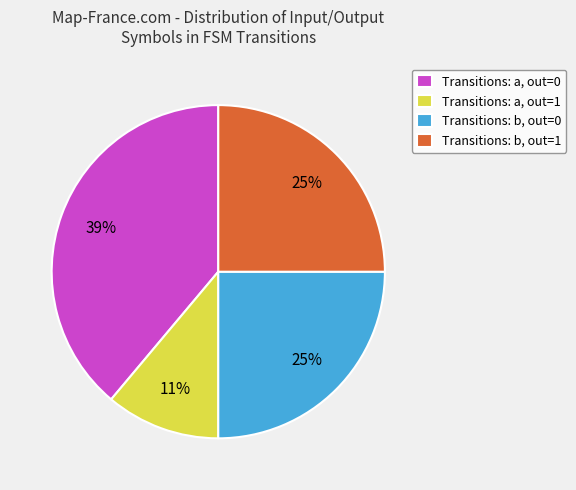

How many slices are in this pie chart?

4